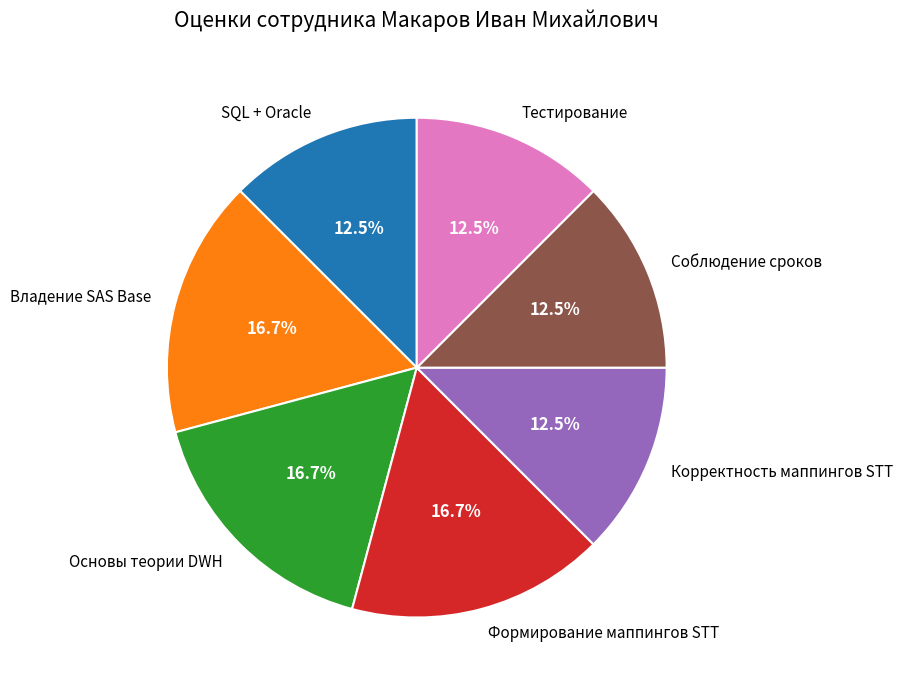

Is Владение SAS Base the majority of the pie?

No